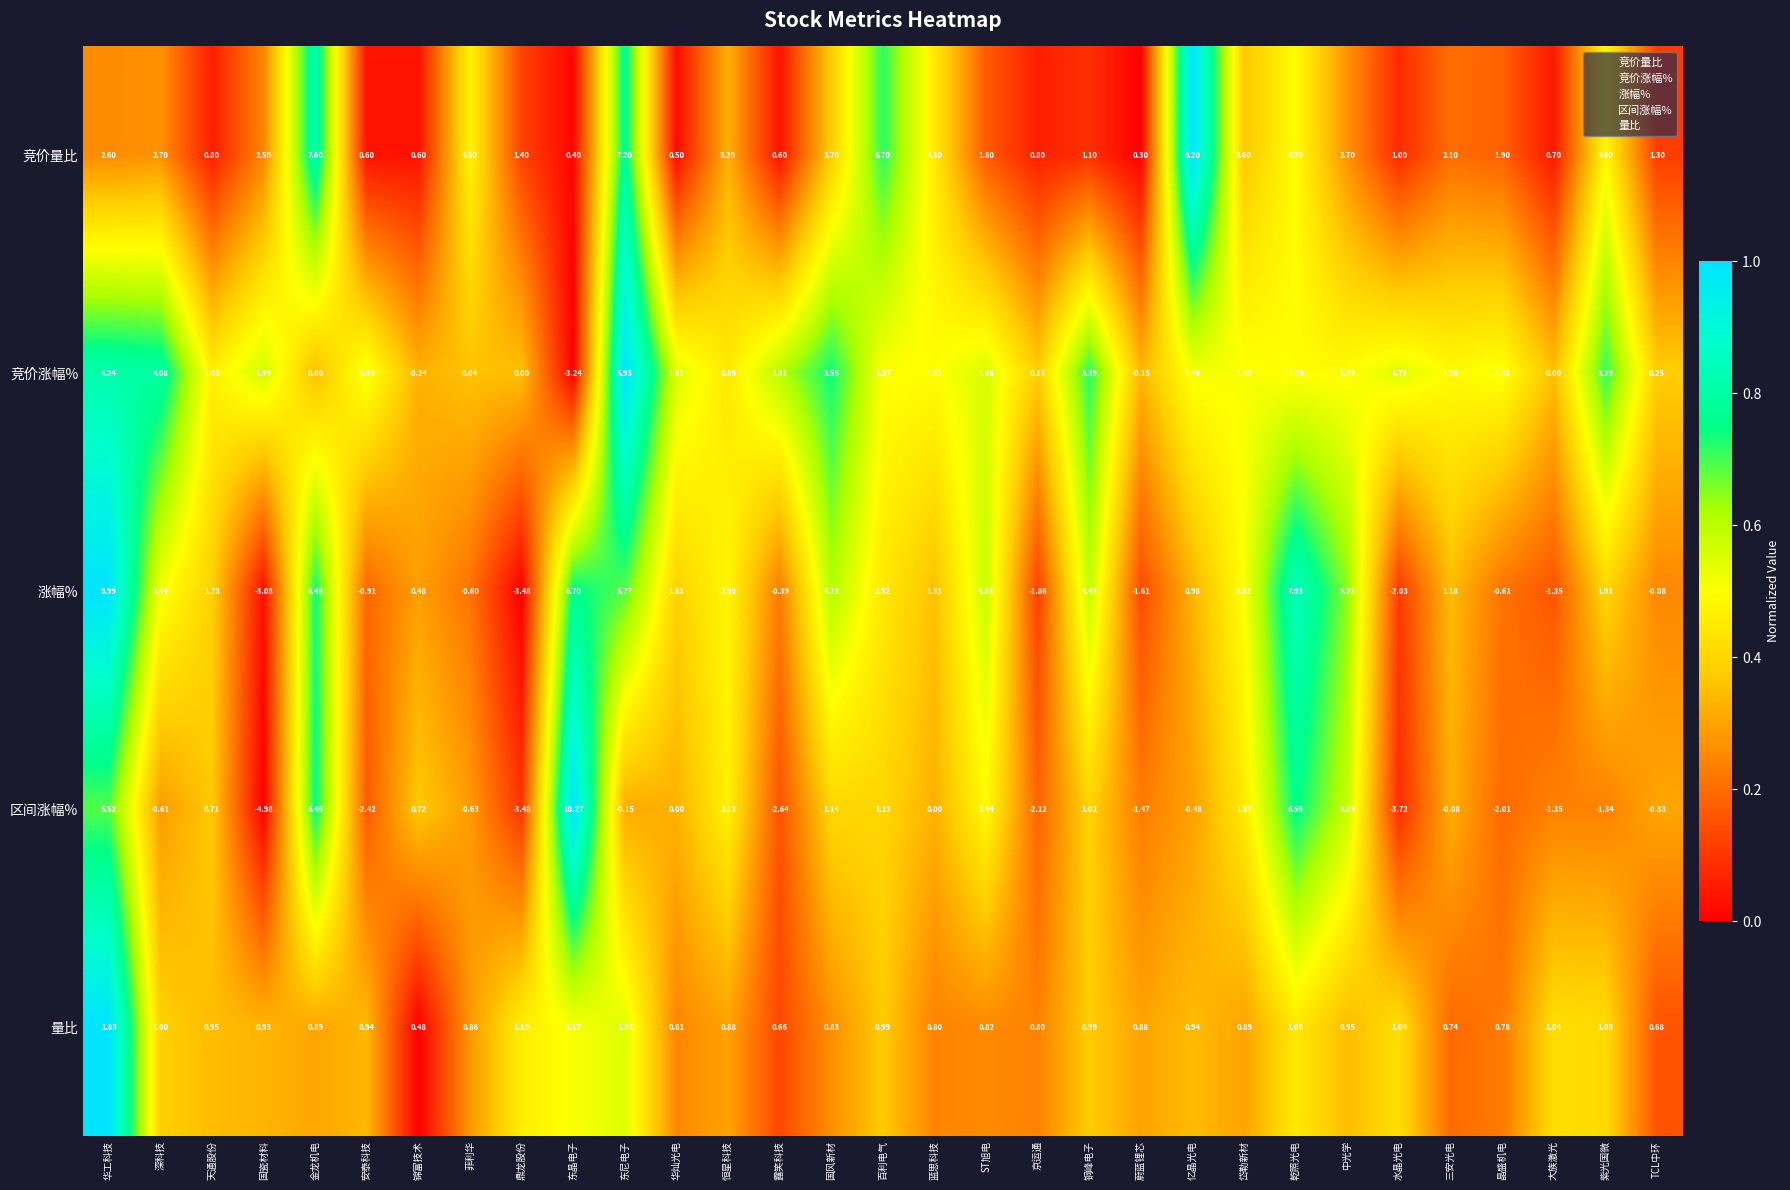

List the series in order of their overall mean, lowest first.

区间涨幅%, 量比, 竞价涨幅%, 涨幅%, 竞价量比